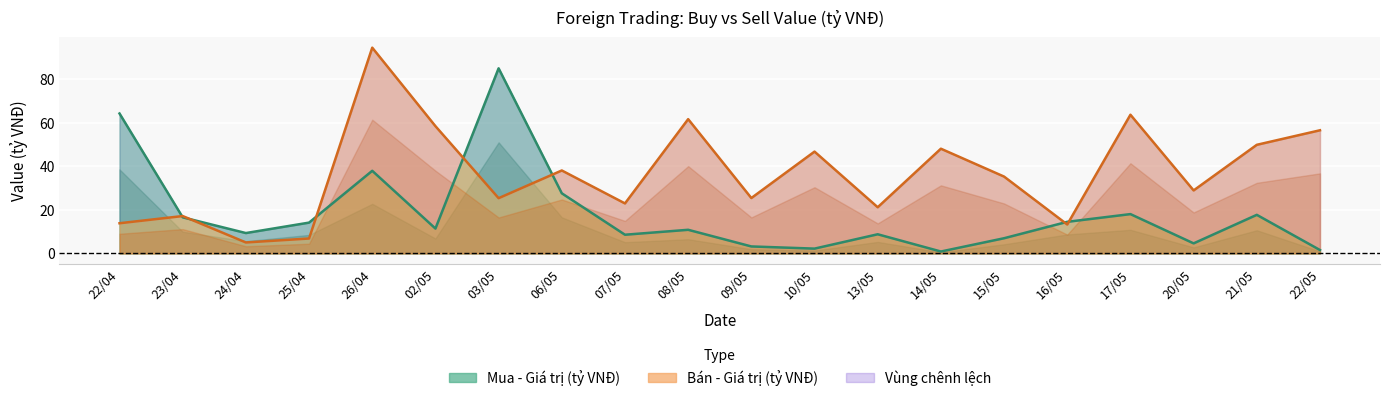

The value of Bán - Giá trị (tỷ VNĐ) at 06/05 is 38.1. True or false?

True